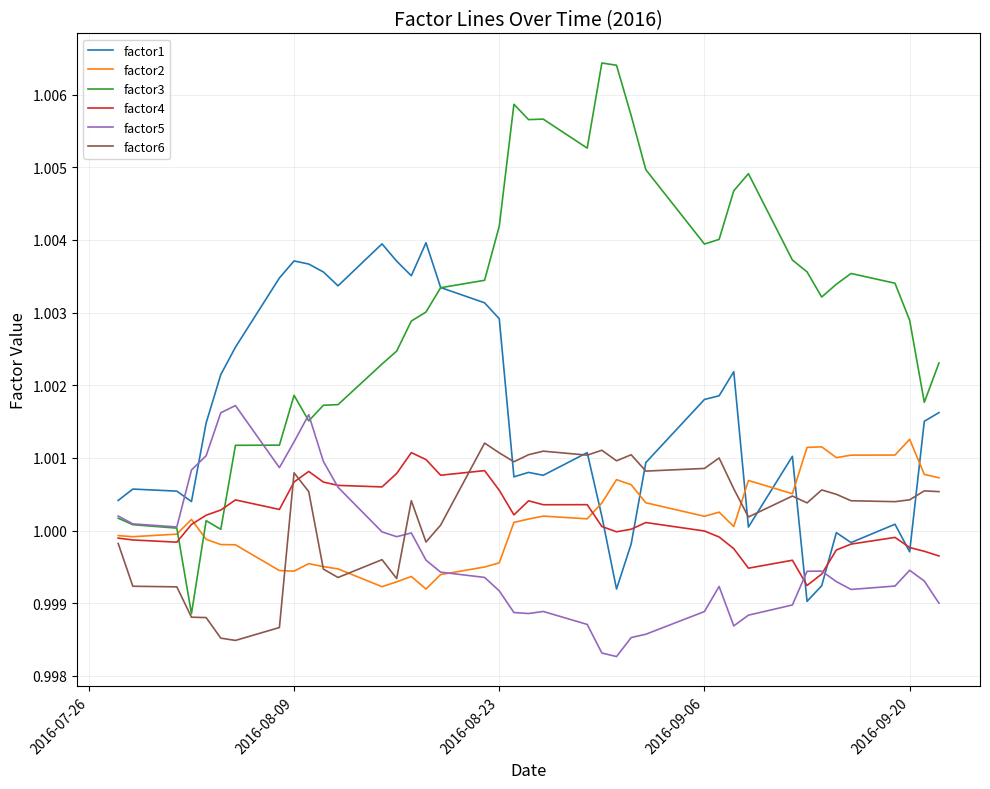

Which series has the largest total across all categories?

factor3